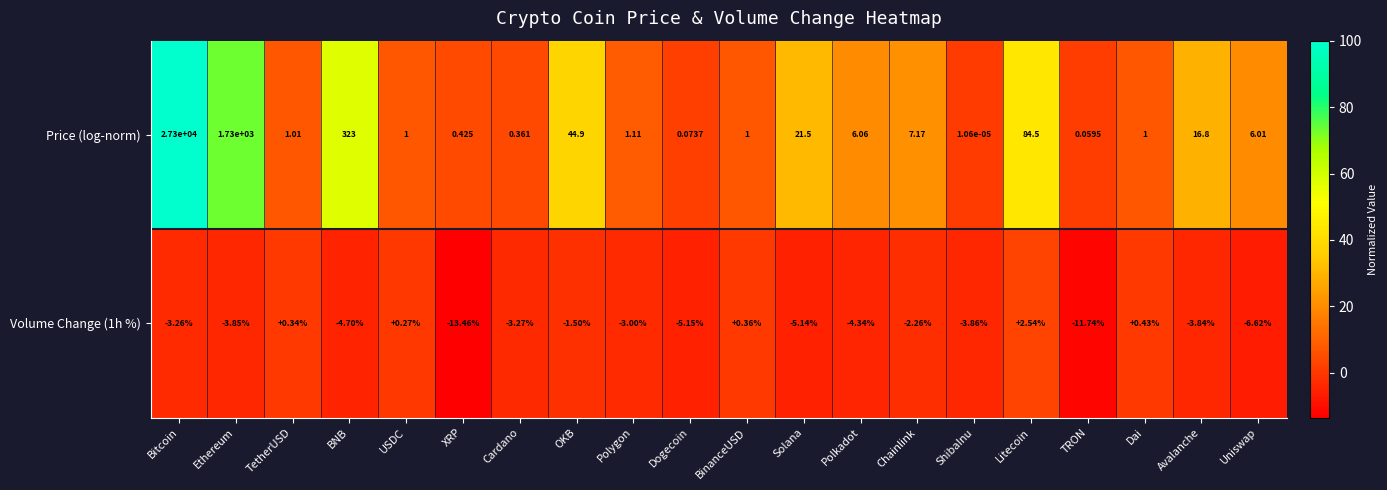

At which label does Price (log-norm) reach its peak?

Bitcoin